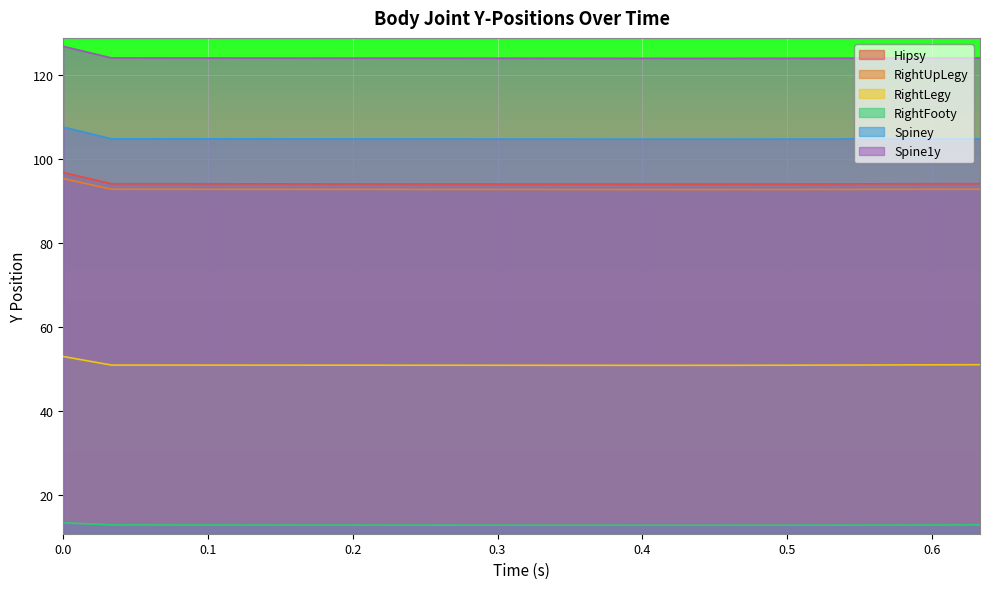

Which has a higher value, 0.53333 or 0.36666?

0.53333